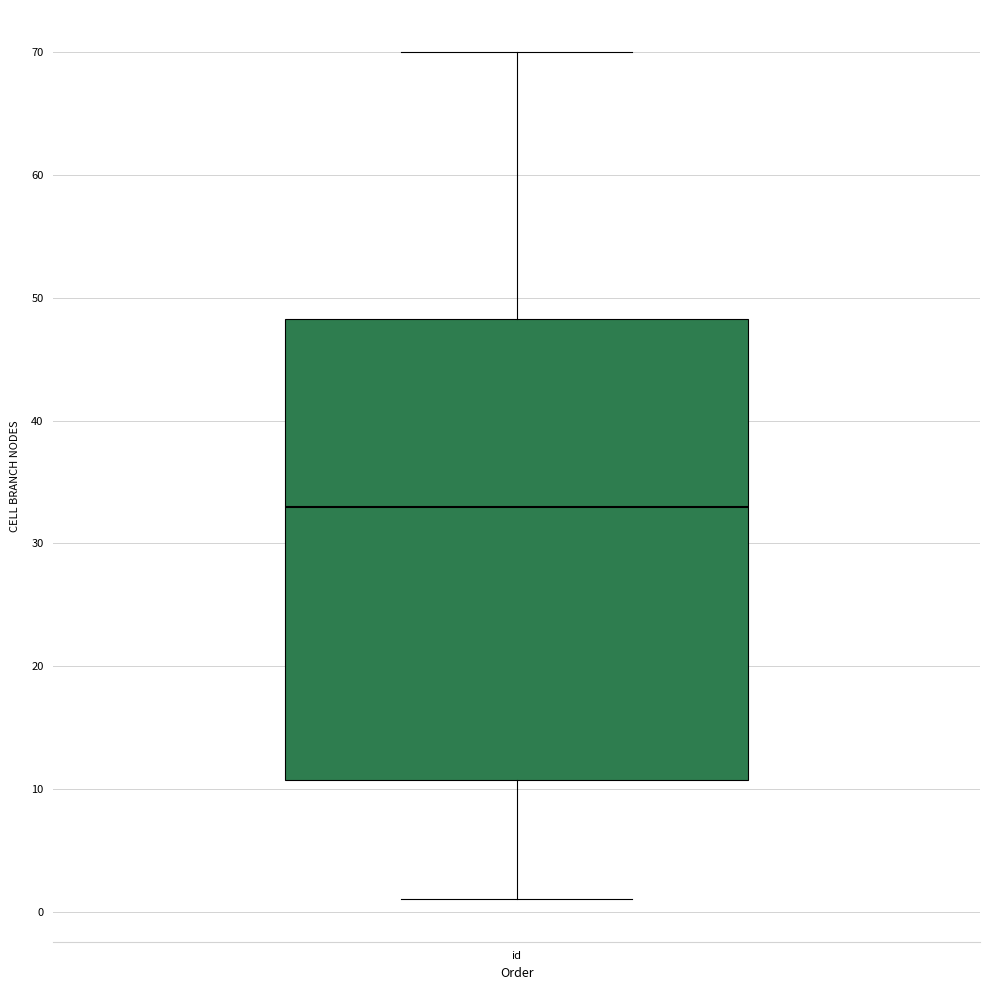

Transcribe this box plot: give where the median line is, the range the box spans, and where the two whiskers end, as read against the y-axis. The values are not printed on the chart, so give them approximately, as read against the axis.

median 33, box 11 to 48, whiskers 1 to 70